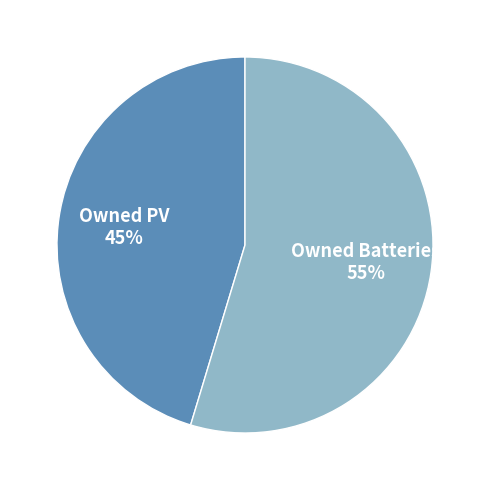

Is there a majority slice in this chart?

Yes